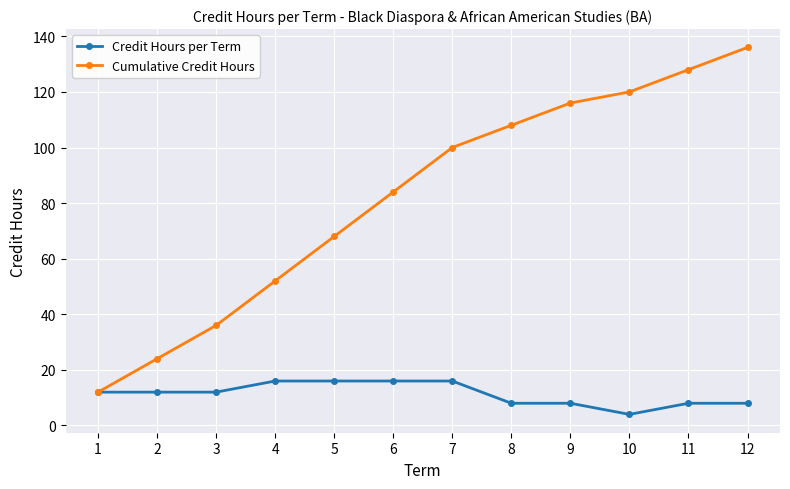

What is the difference between the Cumulative Credit Hours values at 3 and 7?

64